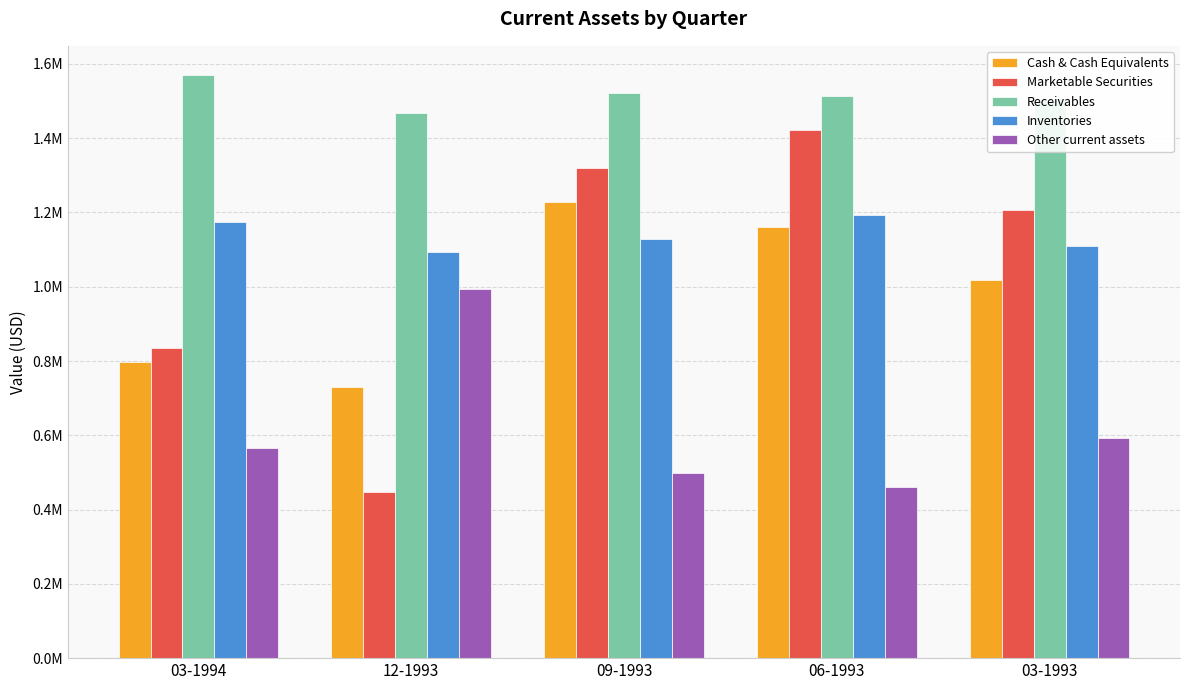

What is the sum of all Cash & Cash Equivalents values?

4933000